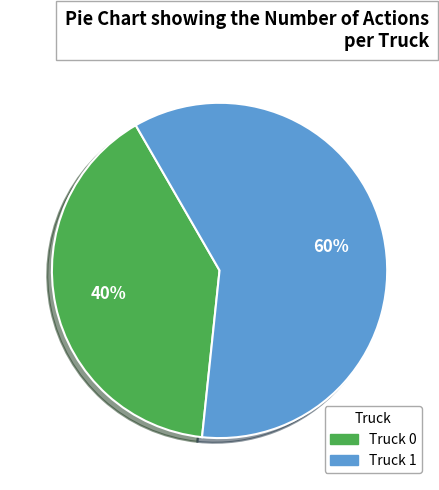

Count the number of slices in the pie.

2